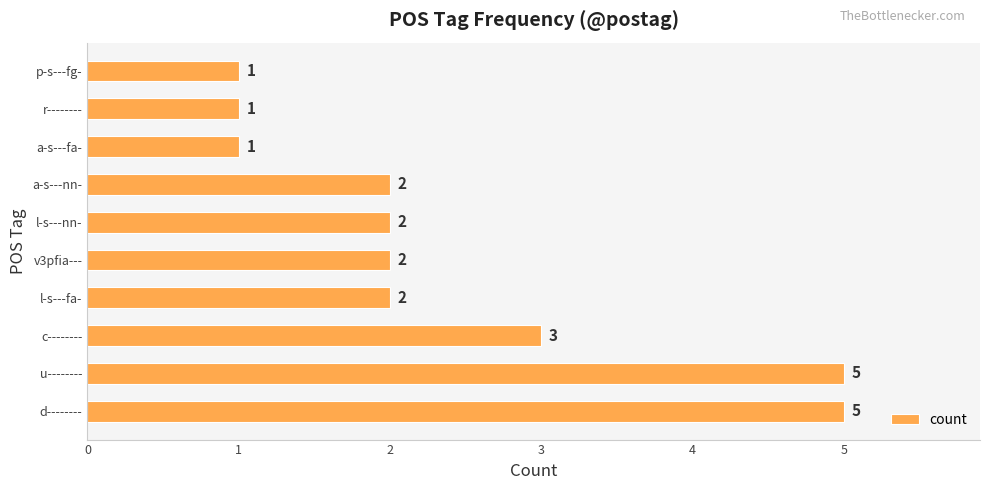

At which label is the value closest to 3?

c--------